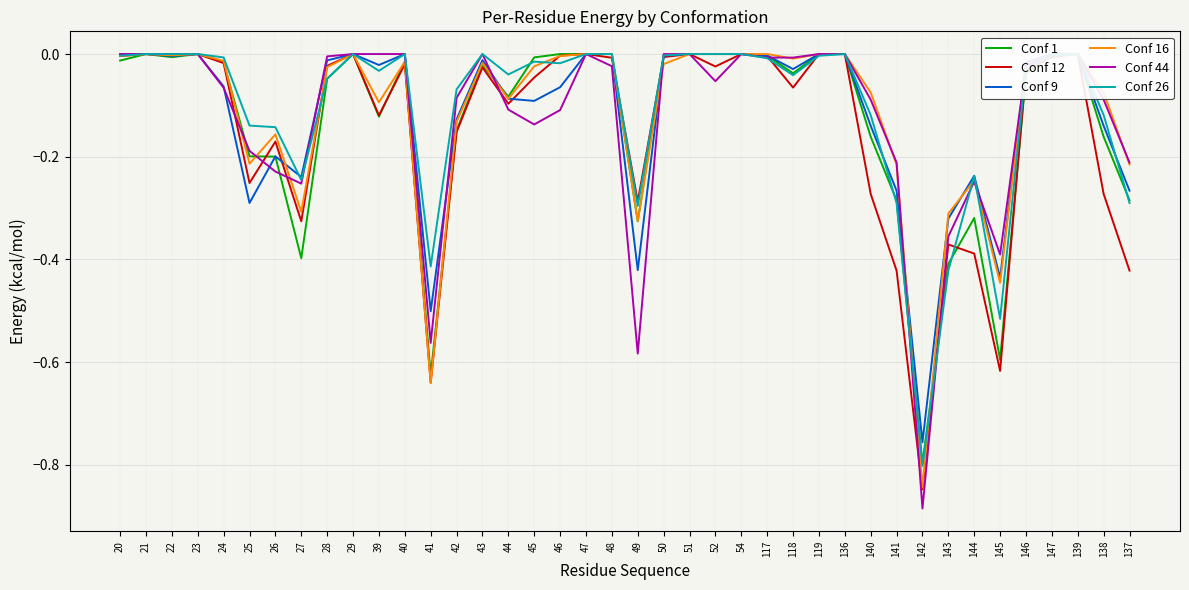

Which category has the highest value in the Conf 44 series?

20